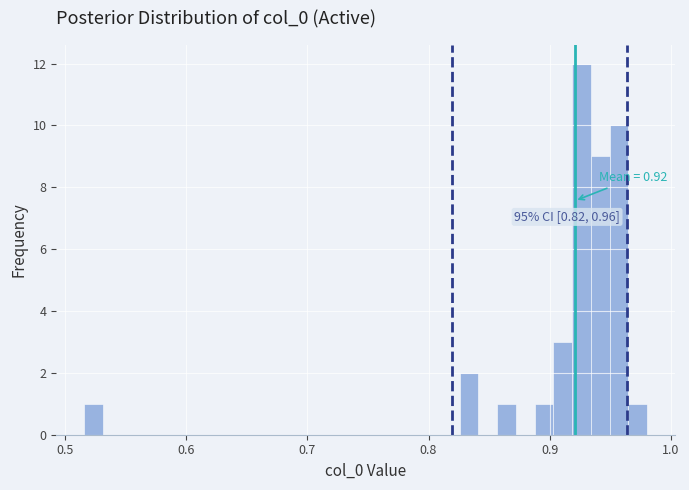

Read against the x-axis, roughly where is the centre of the tallest bar?

0.93